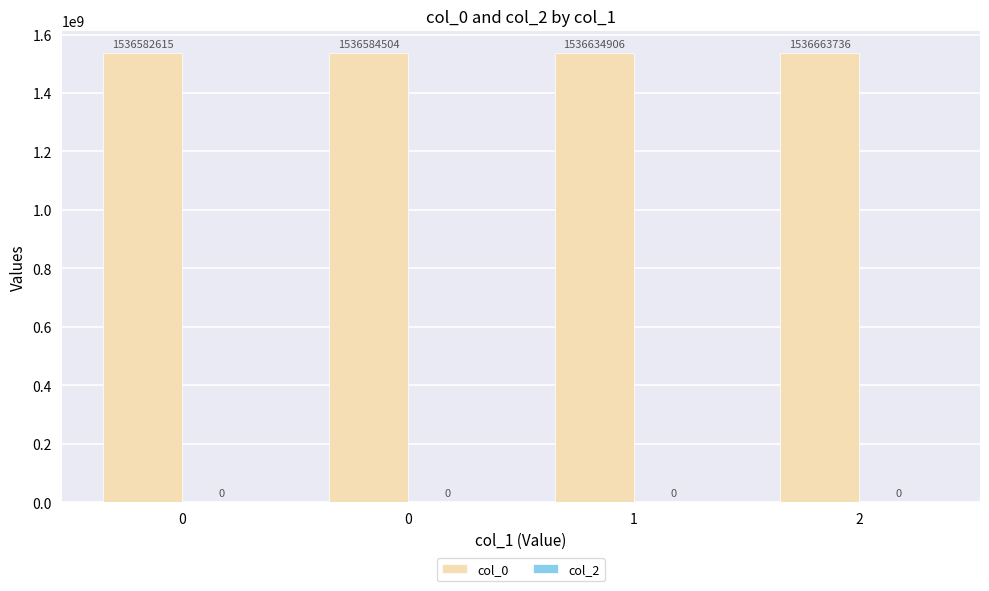

How many bars are there in total?

4